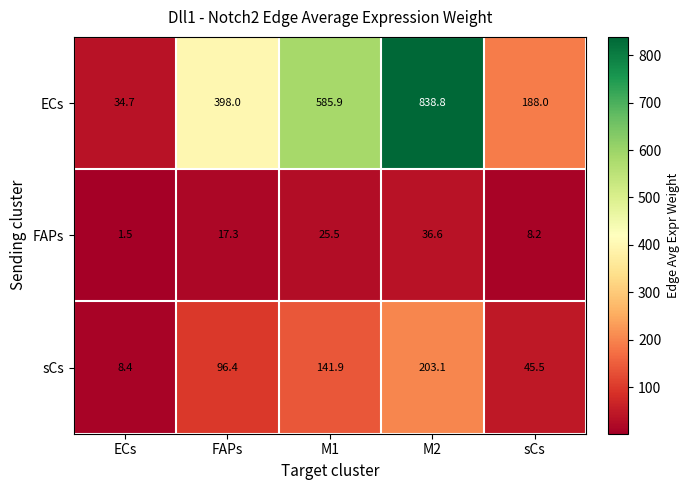

Which series has the largest total across all categories?

ECs